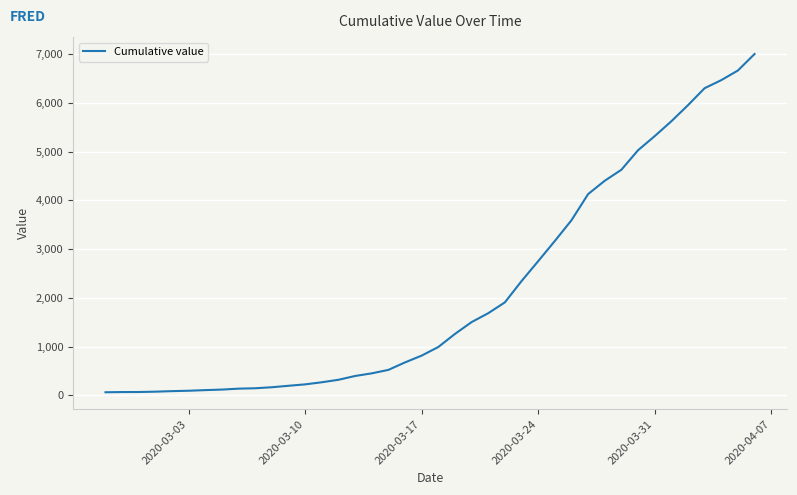

What is the difference between the maximum and minimum values?

6940